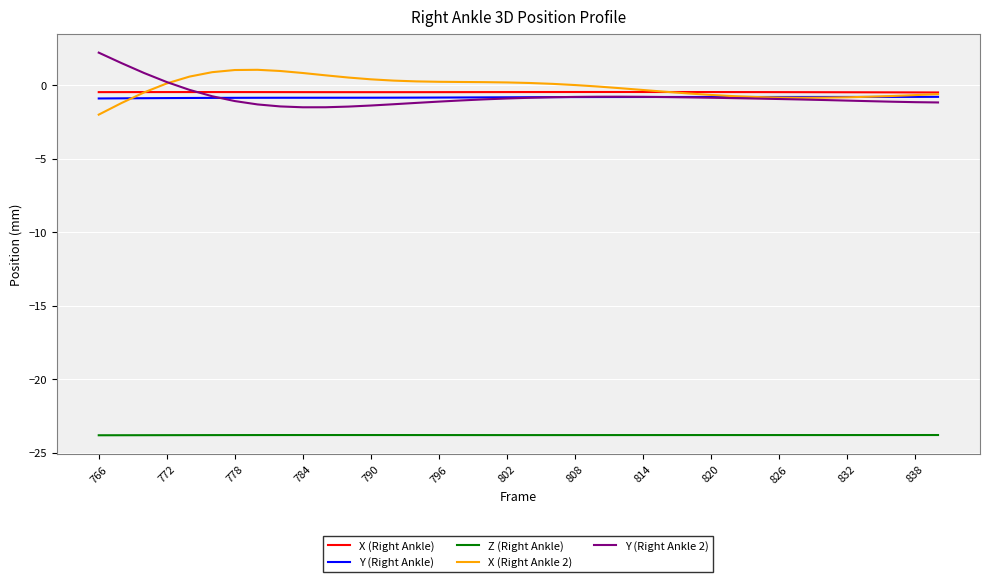

True or false: X (Right Ankle) and Z (Right Ankle) cross at least once.

False